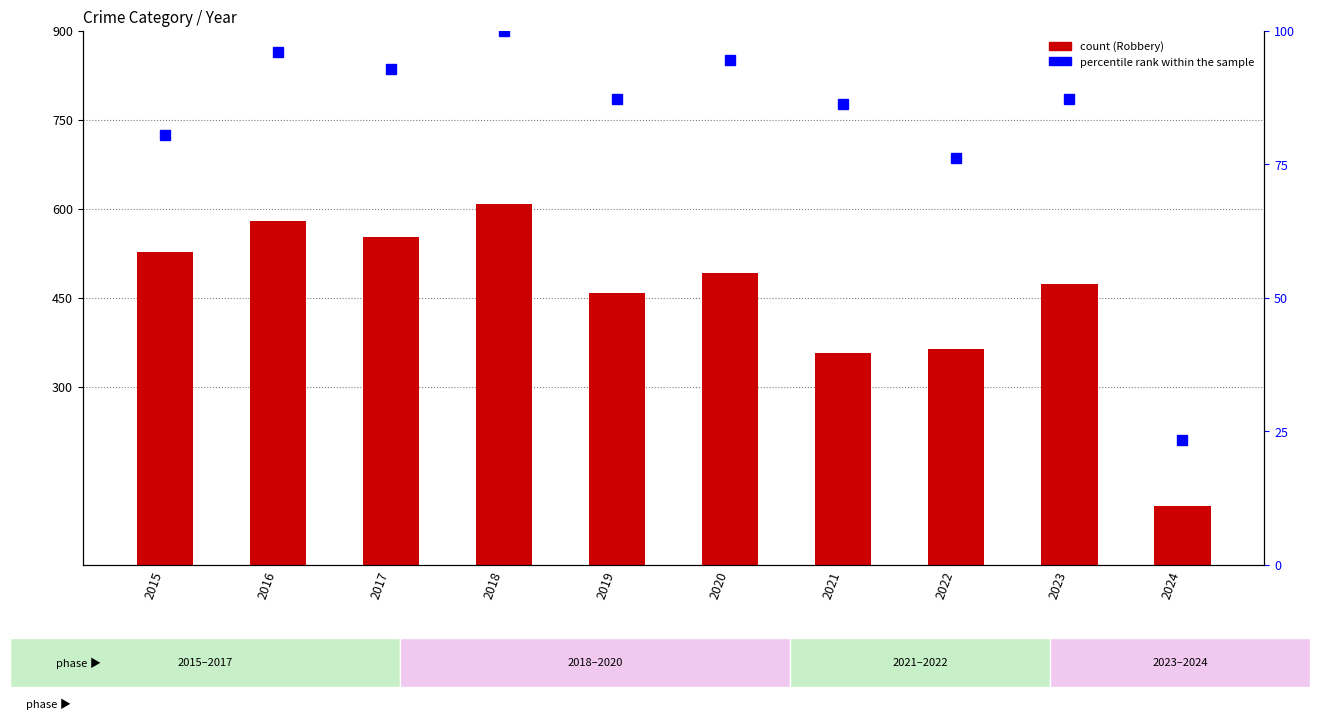

Which series has the widest spread of values?

Robbery (count)